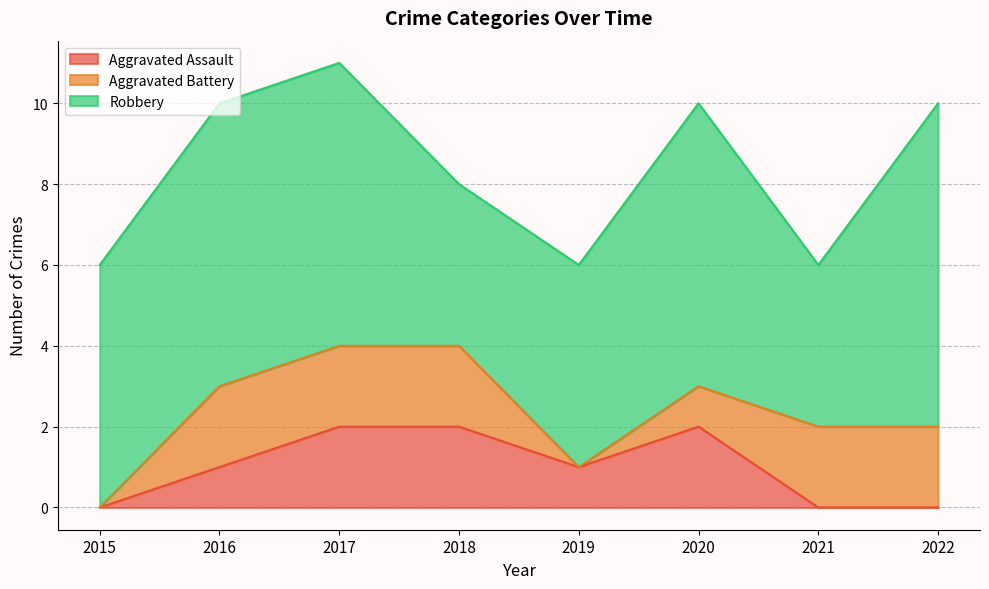

What is the total value across all series at 2015?

6